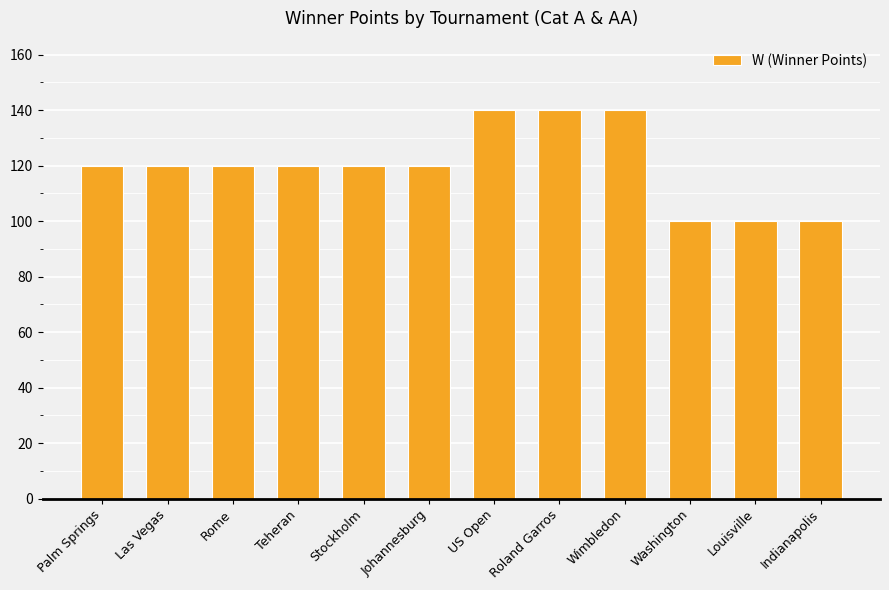

How many categories are shown in the chart?

12